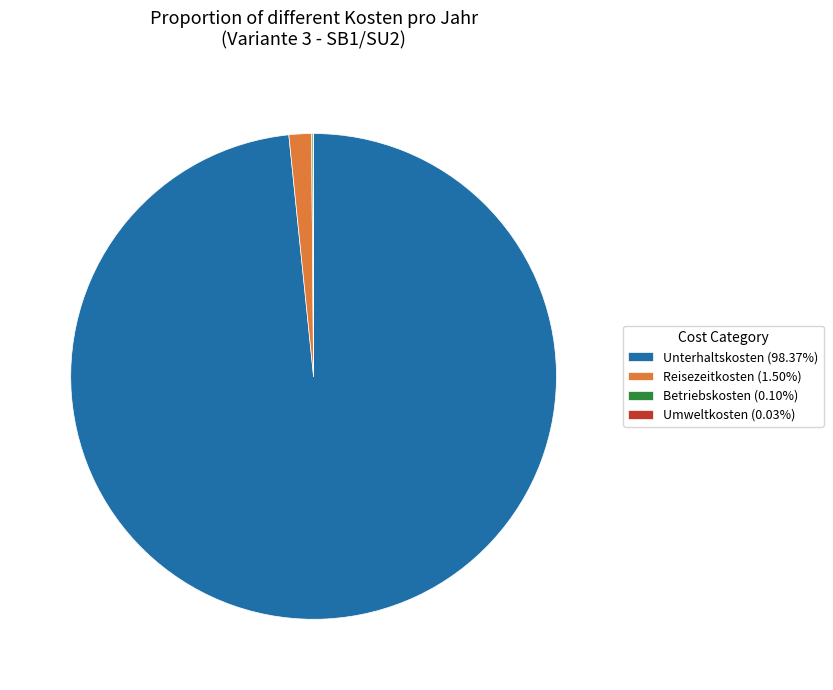

Is the sum of Reisezeitkosten (1.50%) and Unterhaltskosten (98.37%) greater than half?

Yes